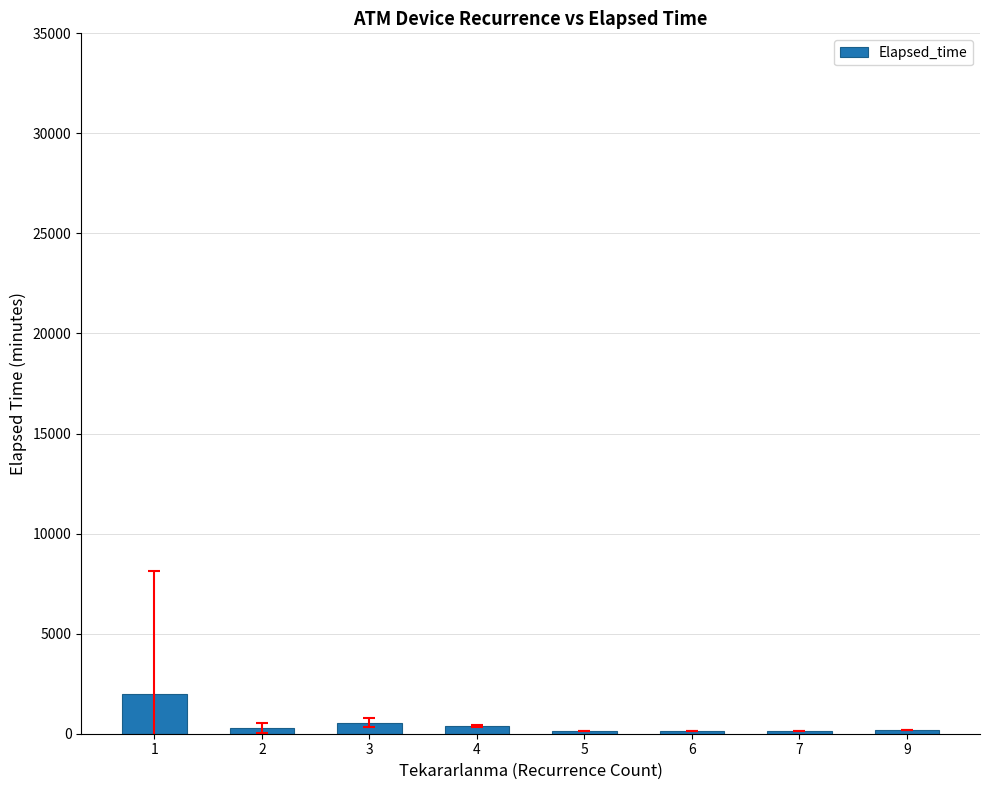

What is the sum of all values?

3792.7